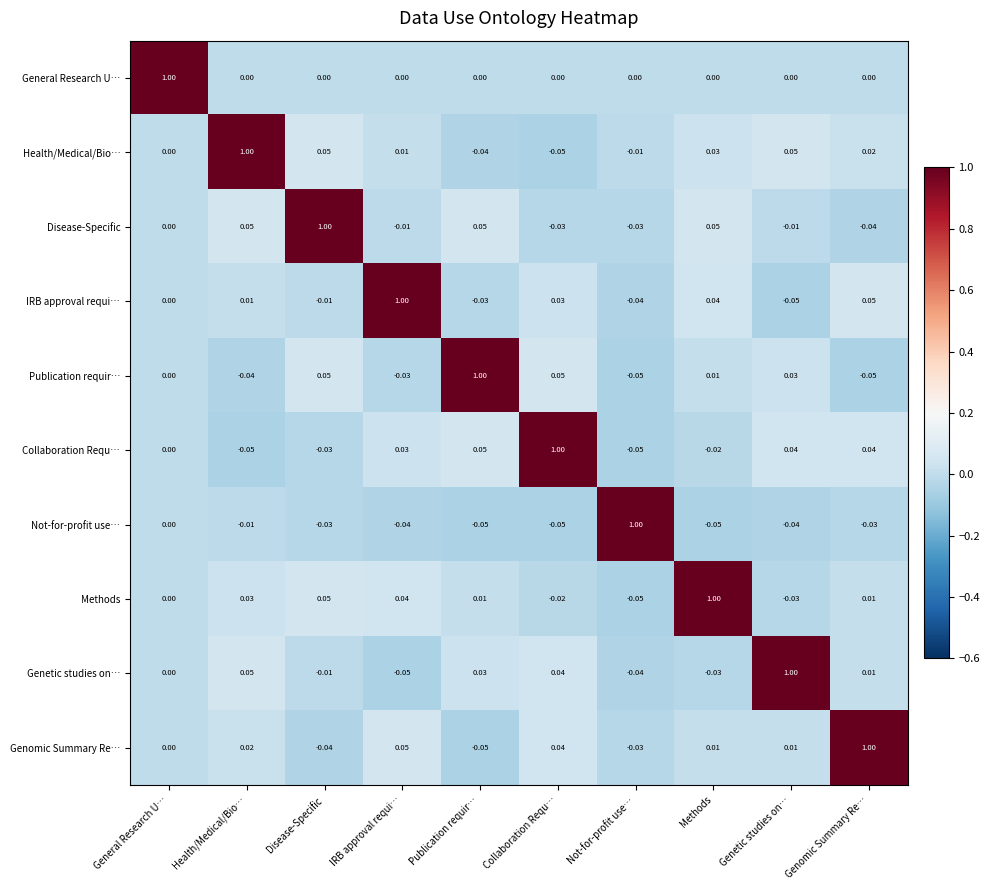

At which label does Disease-Specific reach its minimum?

Genomic Summary Re…